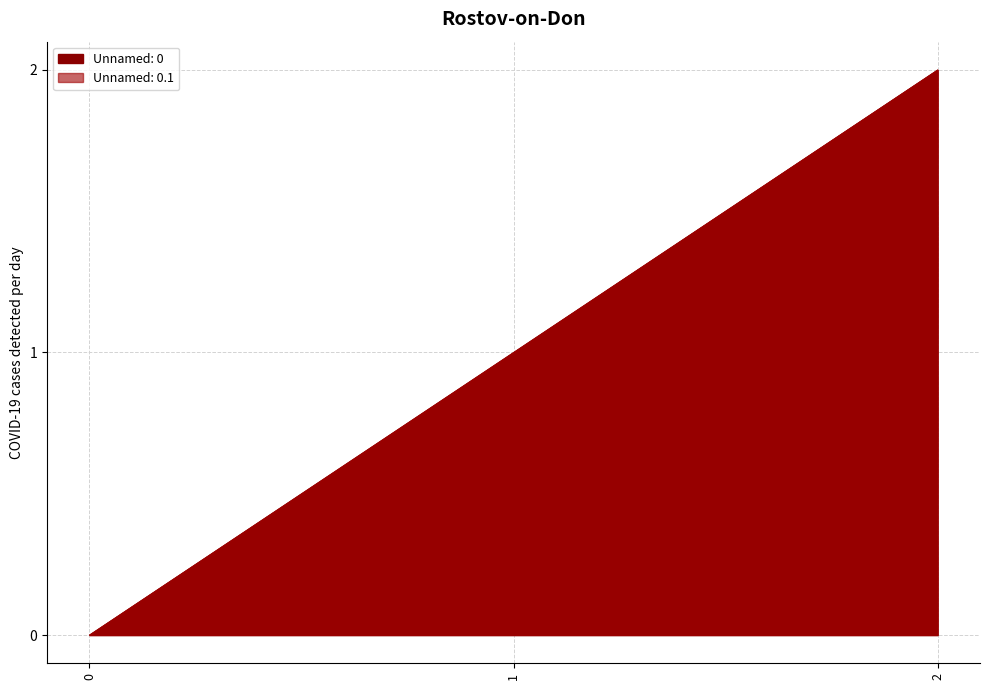

How many data points in Unnamed: 0 are above 1?

1